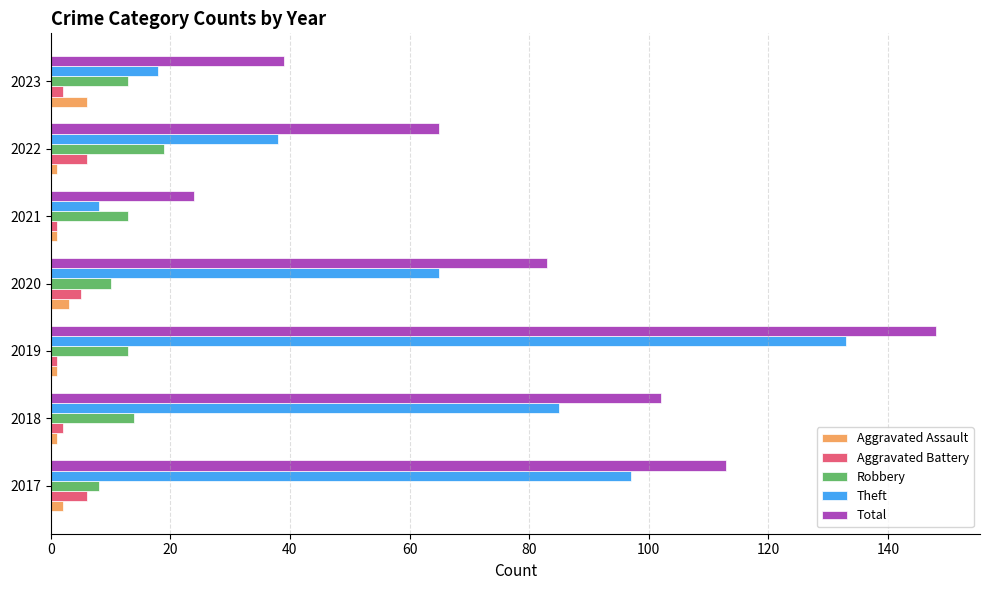

The Aggravated Assault series shows 1 at 2021. True or false?

True